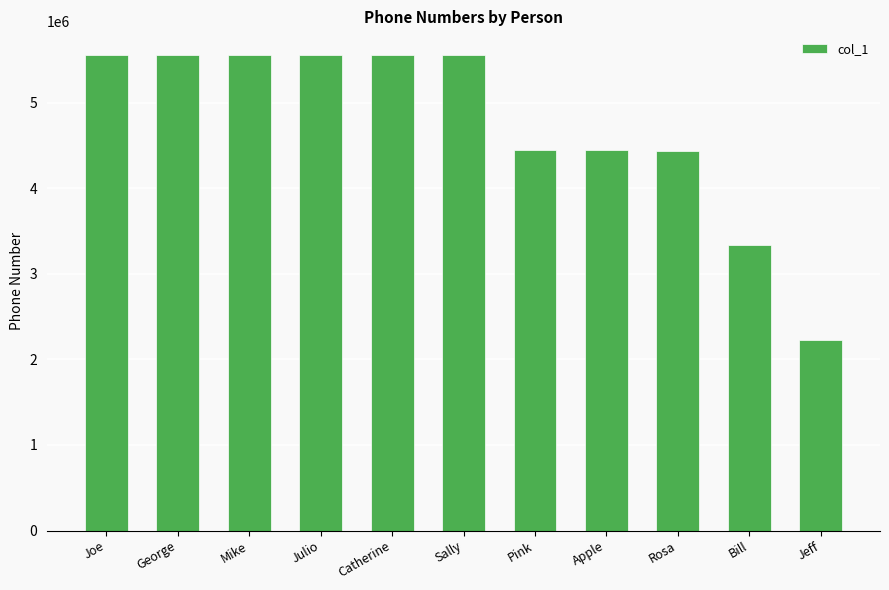

What is the sum of all values?

52238868